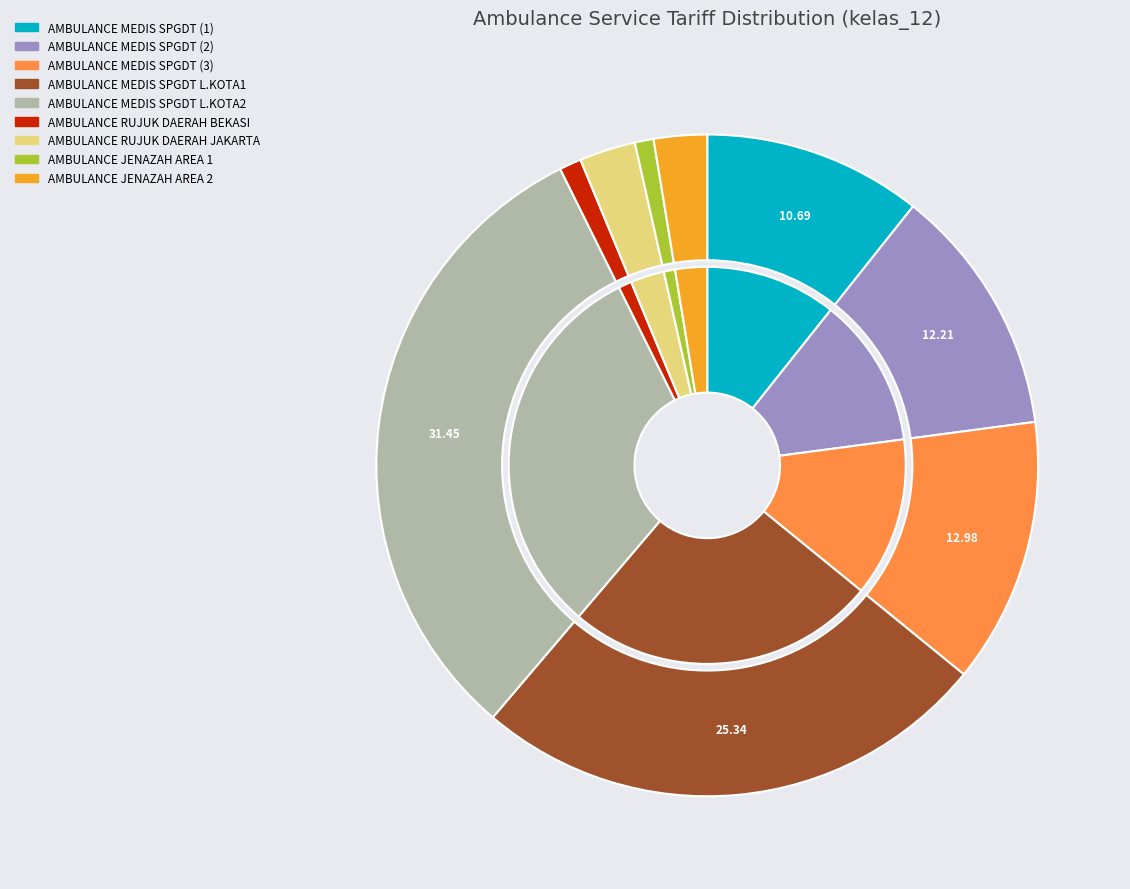

True or false: AMBULANCE MEDIS SPGDT (1) accounts for 25% of the total.

False